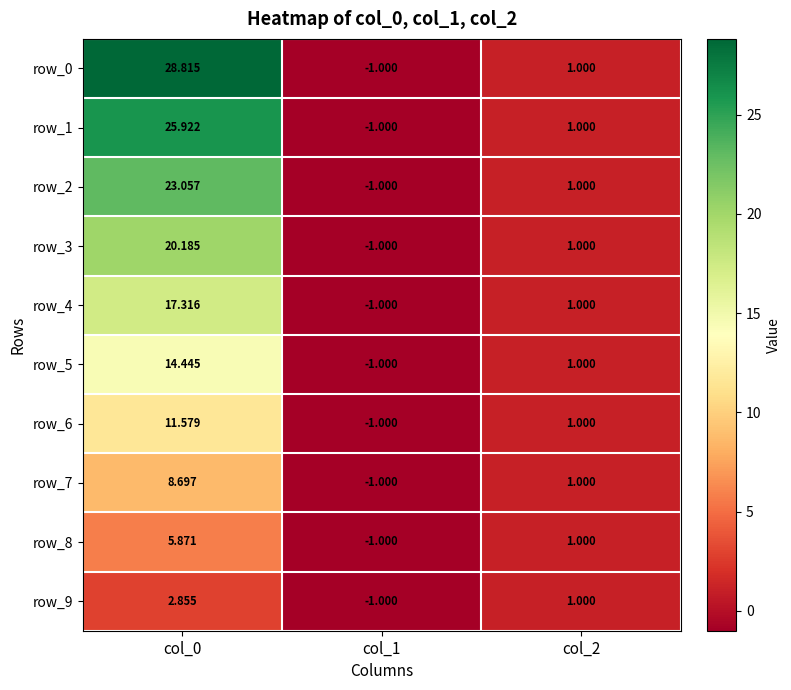

What is the difference between the row_8 values at col_0 and col_1?

6.9